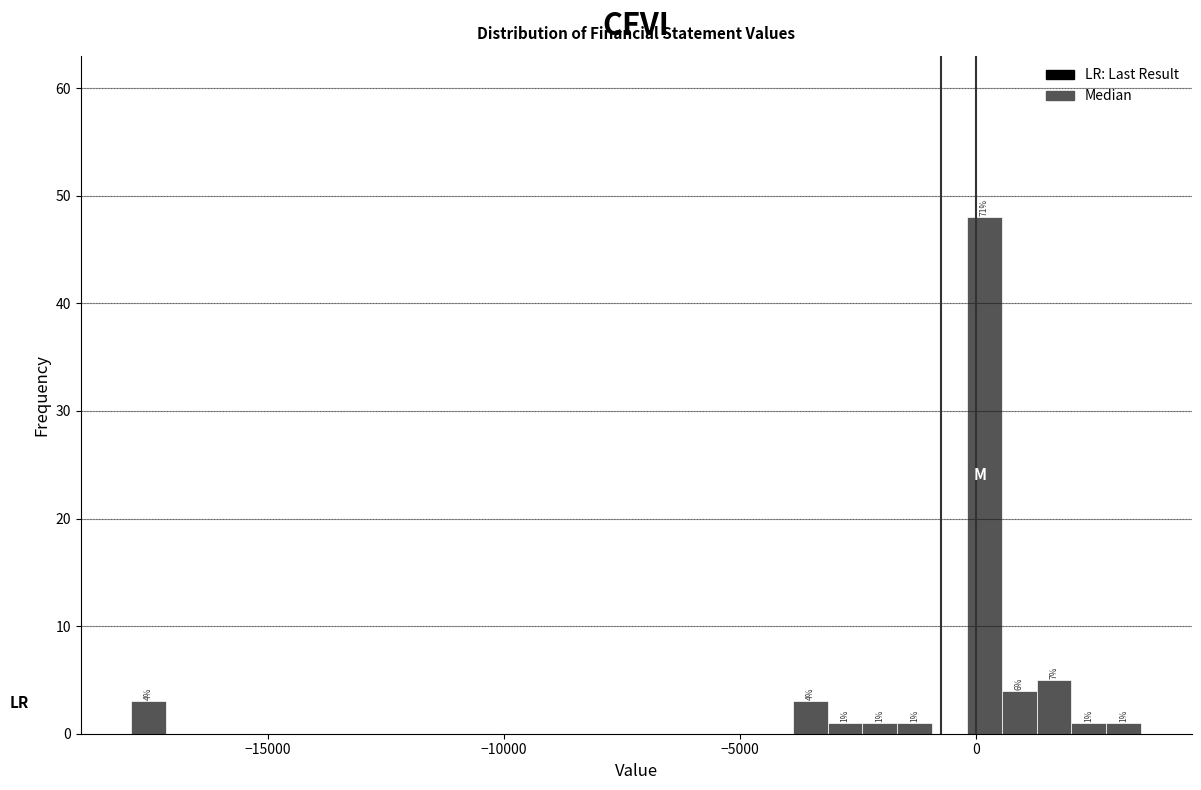

Read against the x-axis, roughly where is the centre of the tallest bar?

0